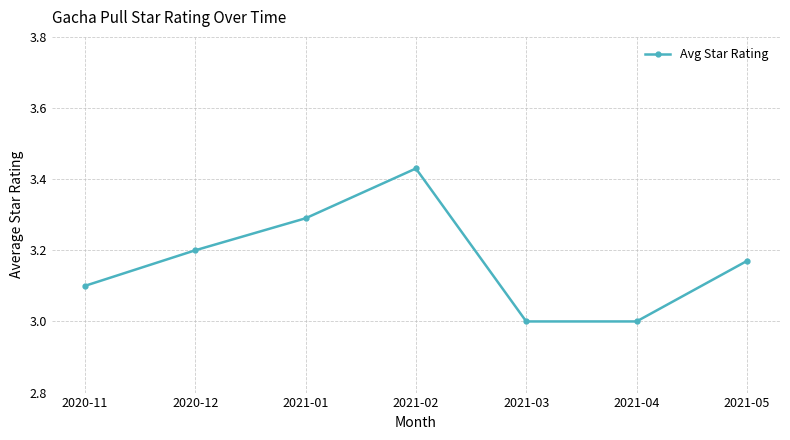

True or false: there are more than 0 points higher than both neighbors.

True